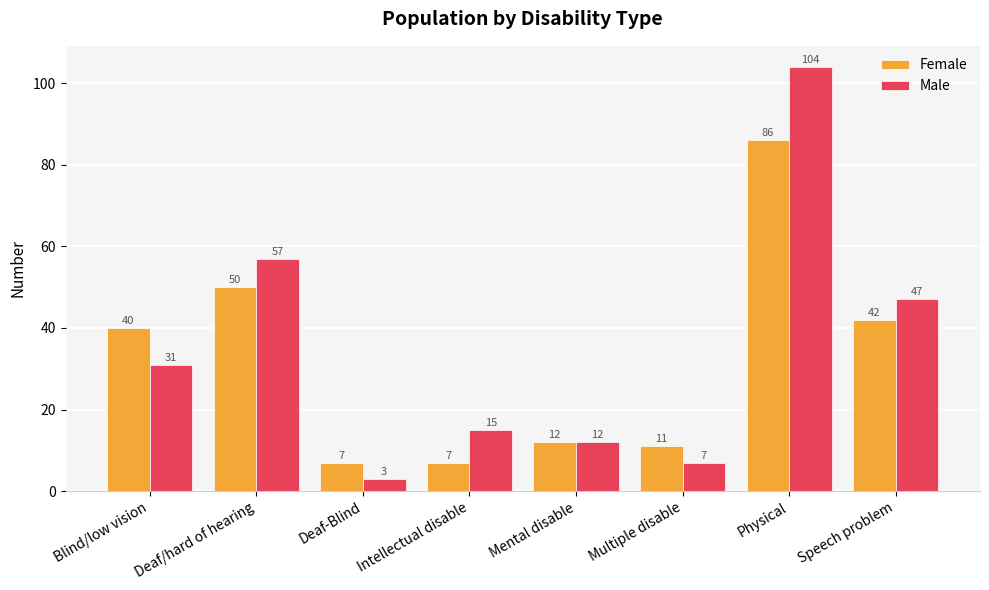

How many series are shown in this chart?

2